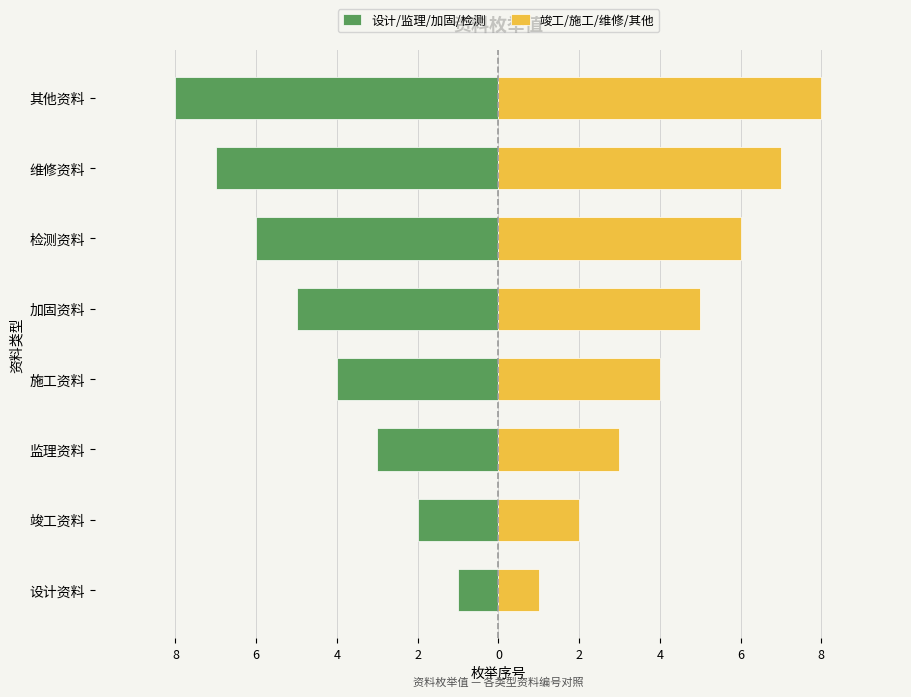

Reading left to right, transcribe all the data shown in this chart.

设计/监理/加固/检测: -1	-2	-3	-4	-5	-6	-7	-8
竣工/施工/维修/其他: 1	2	3	4	5	6	7	8